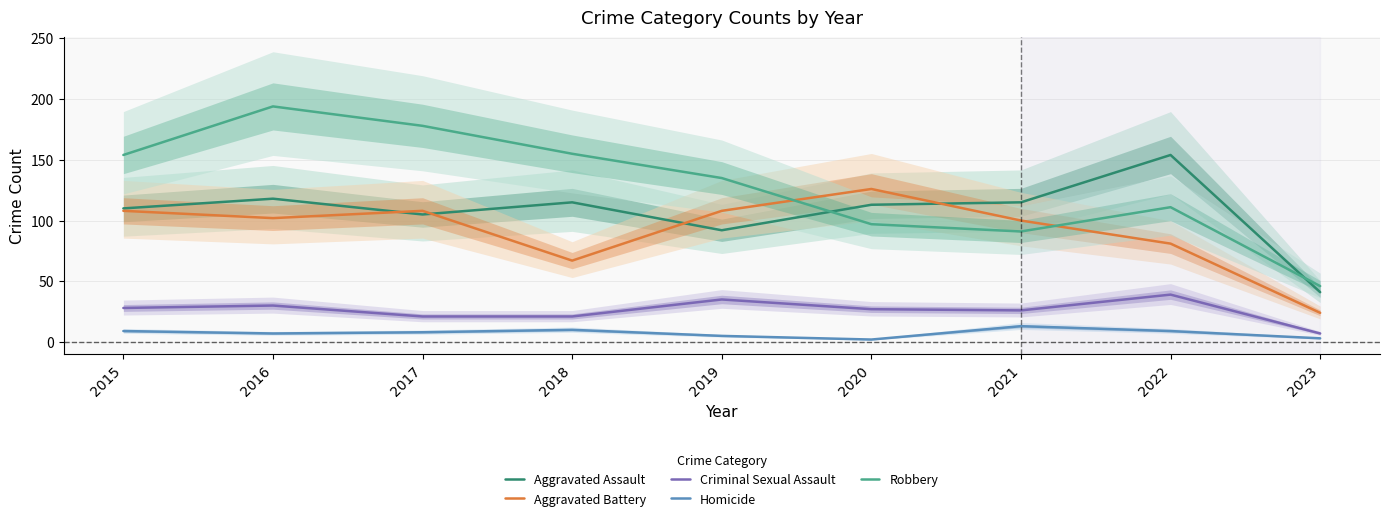

The Homicide series shows 2 at 2020. True or false?

True